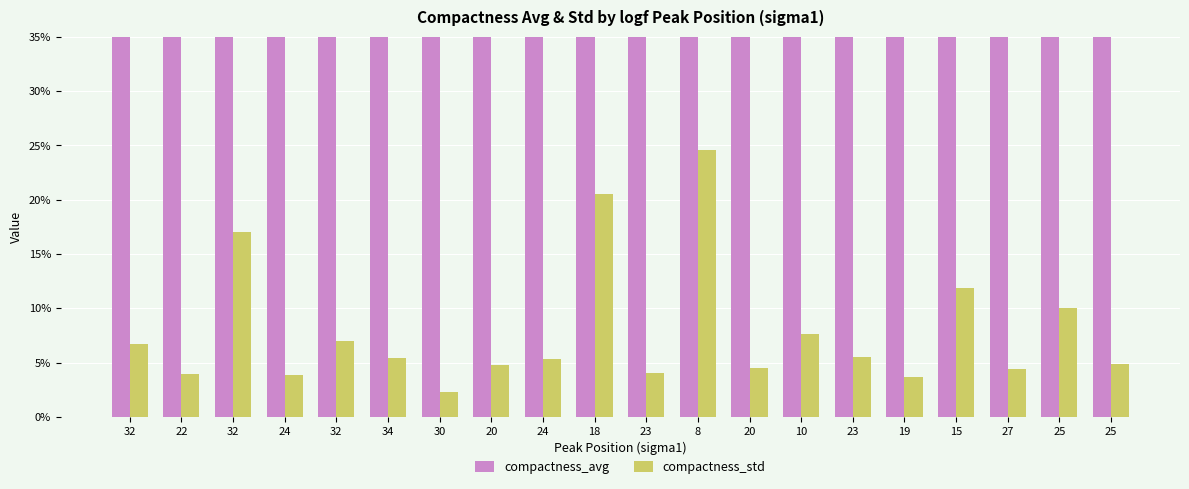

Read the compactness_std value at 8.

0.2